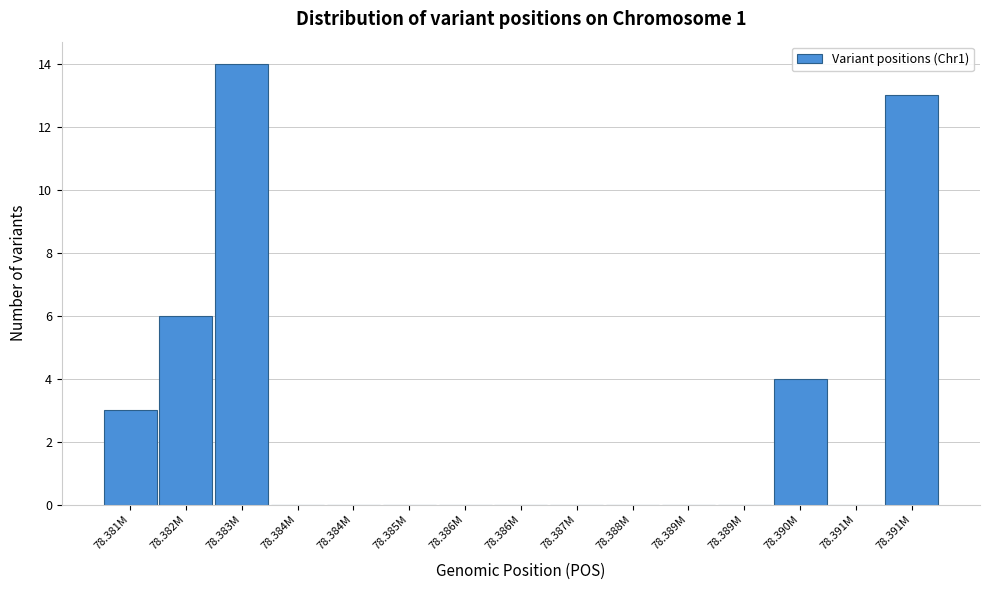

Are the bars horizontal?

No